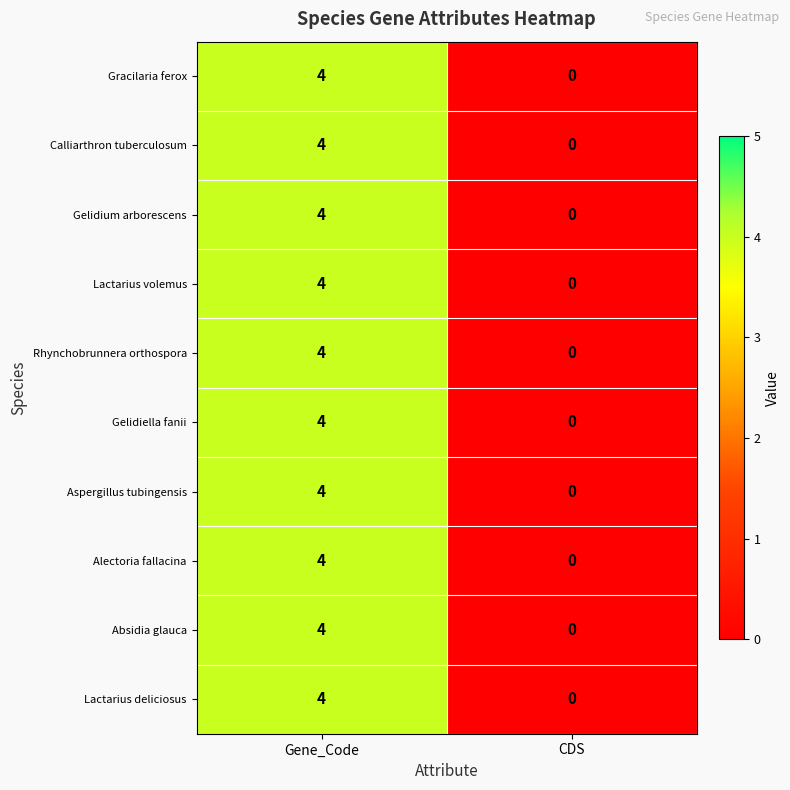

The Lactarius deliciosus series shows 0 at CDS. True or false?

True